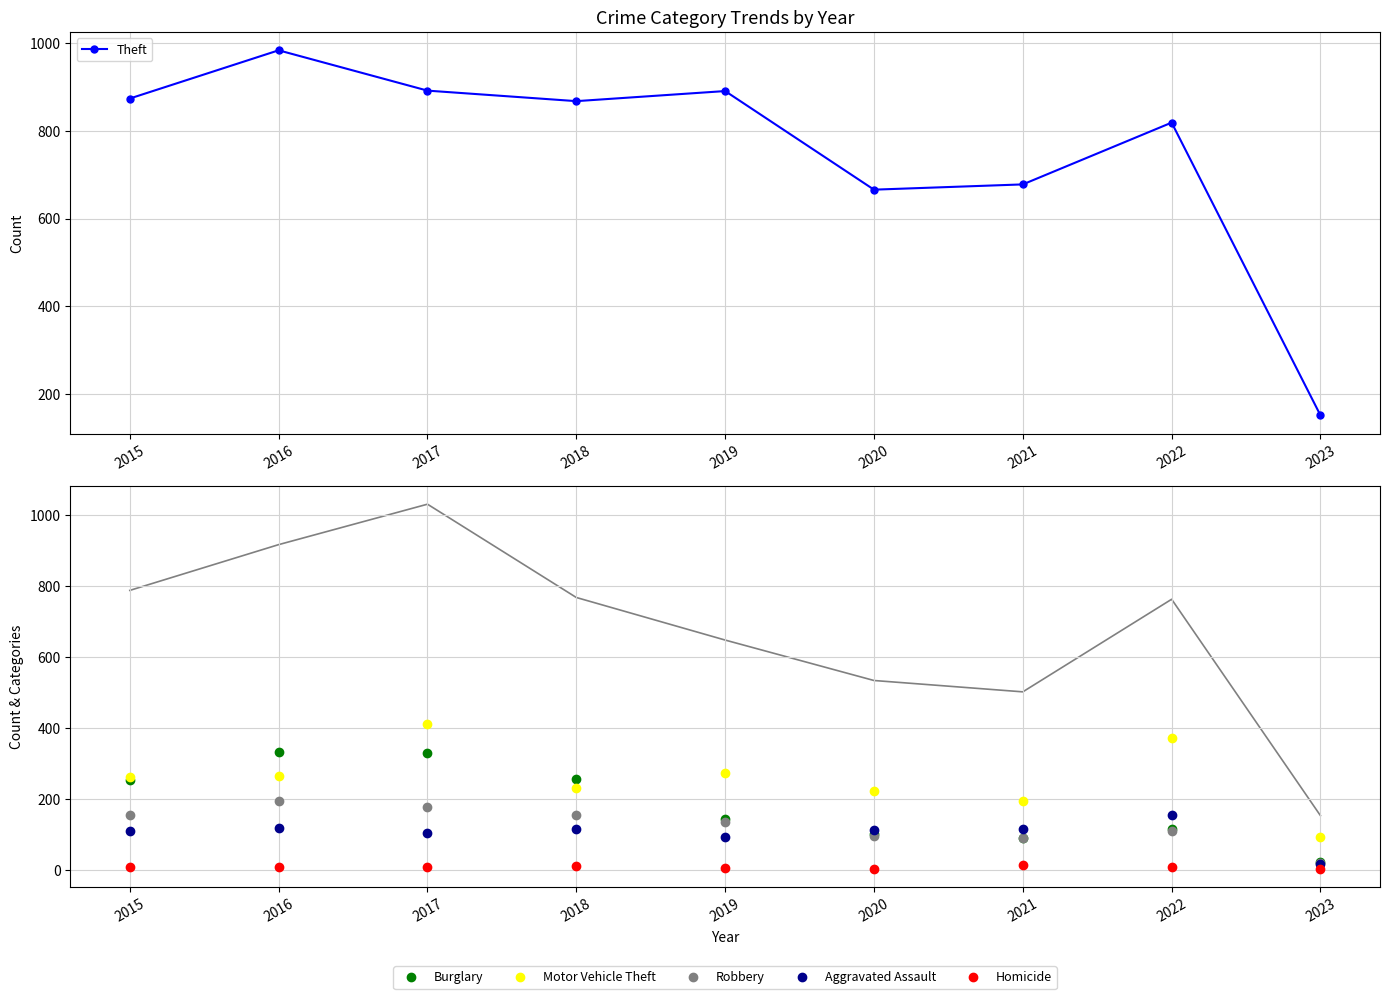

True or false: Aggravated Assault and Theft cross at least once.

False